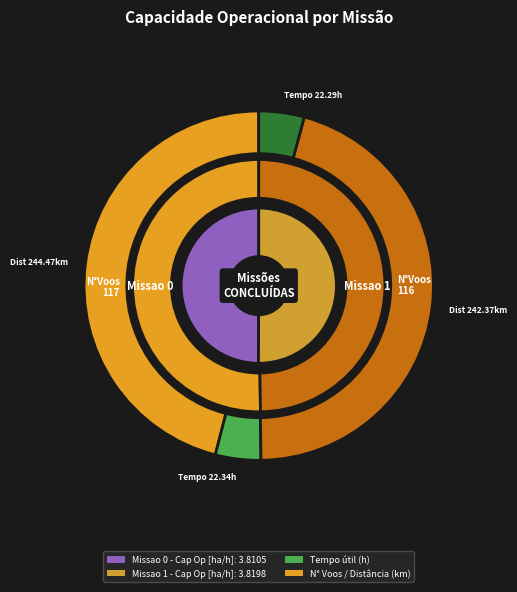

Count the number of slices in the pie.

2